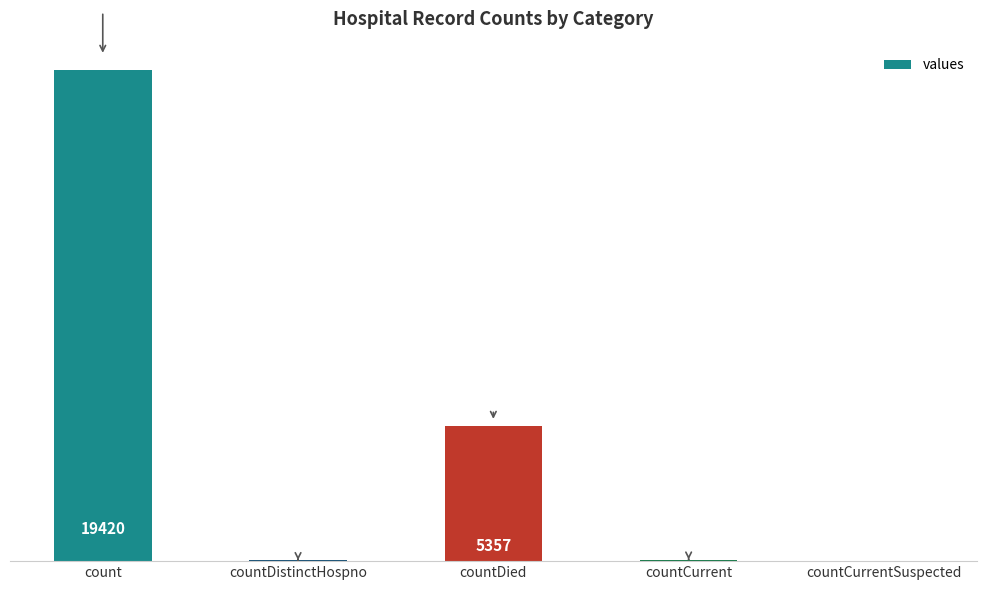

At which label is the value closest to 9710?

countDied